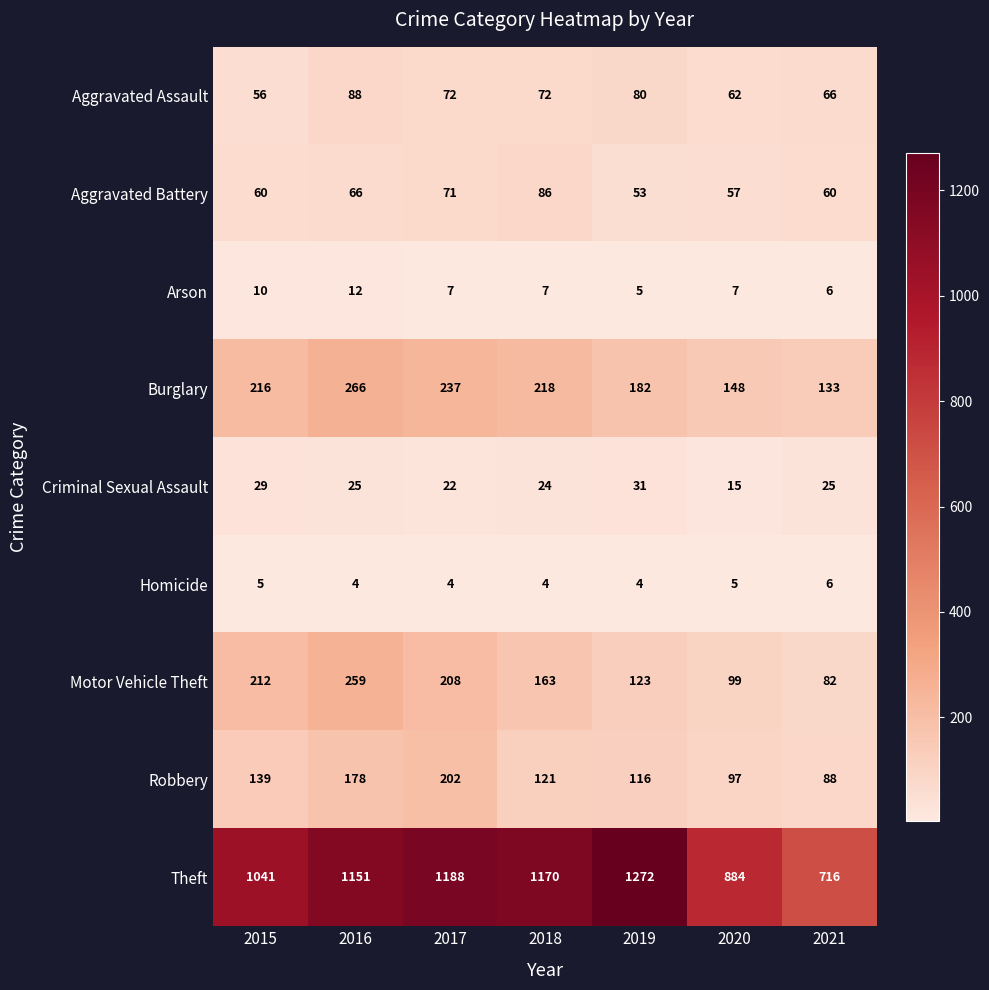

The value of Arson at 2018 is 7. True or false?

True